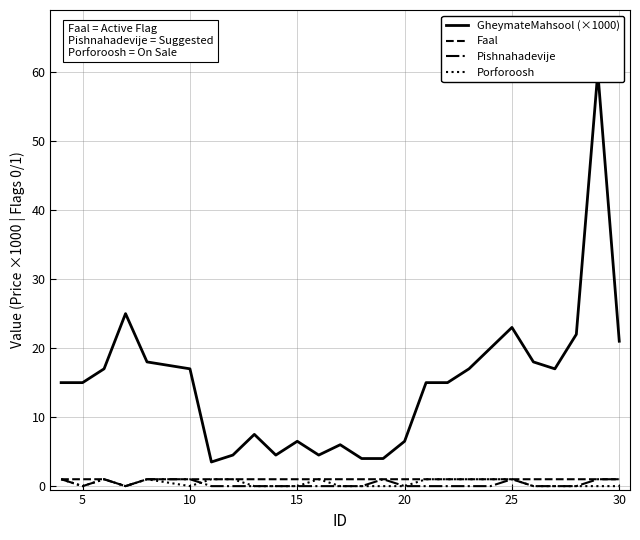

What is the sum of all Porforoosh values?

11